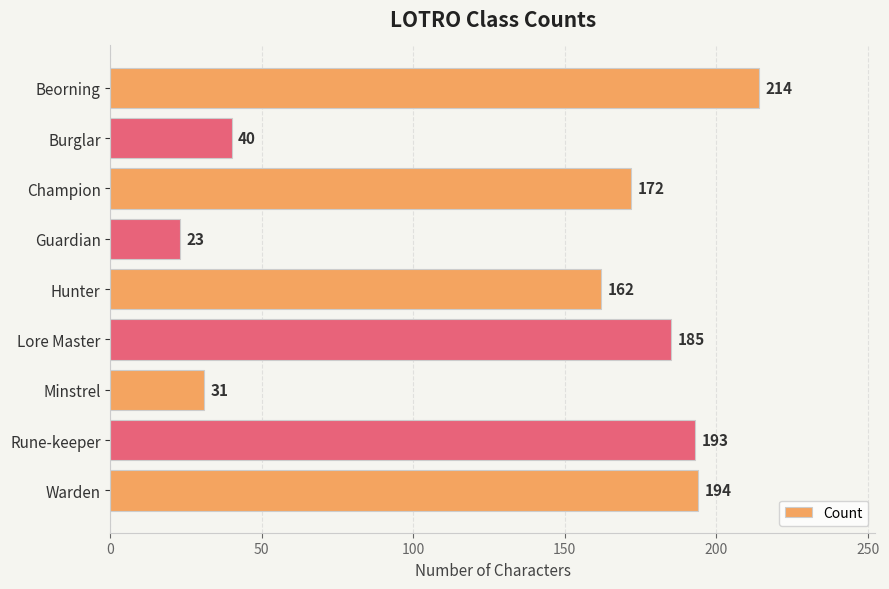

True or false: the data shows 162 at Hunter.

True